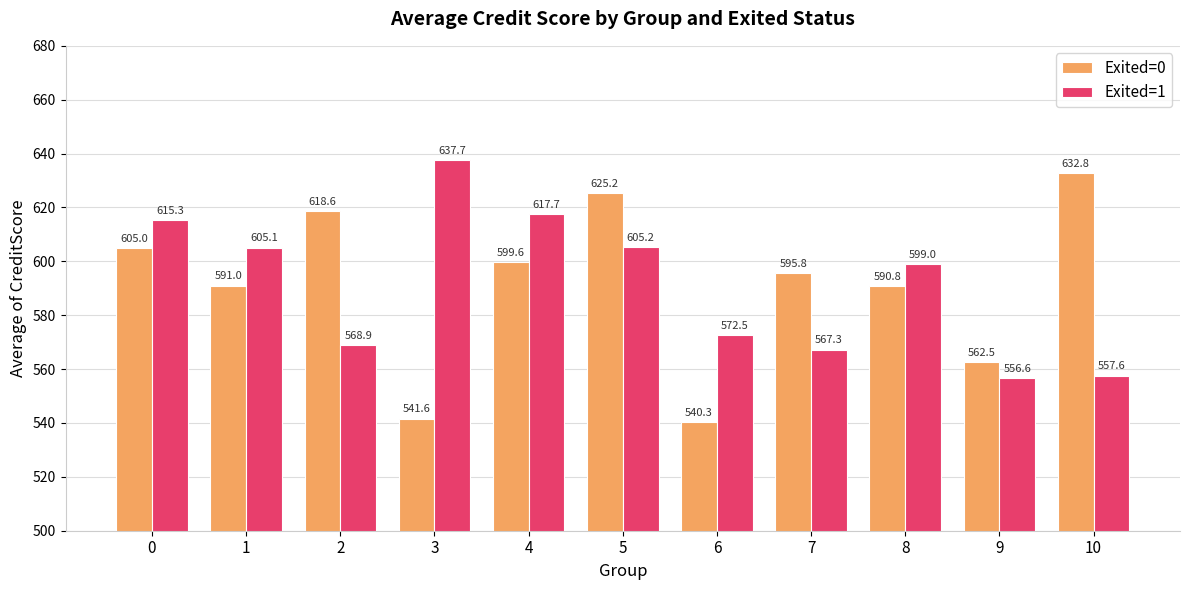

At which label is Exited=0 closest to 586?

8